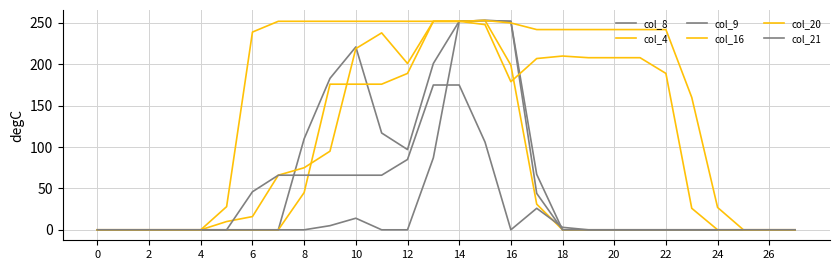

How many lines are shown in the chart?

6